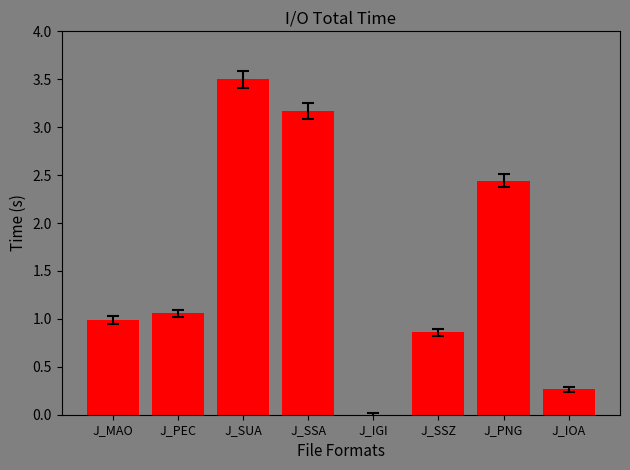

How many categories are shown in the chart?

8